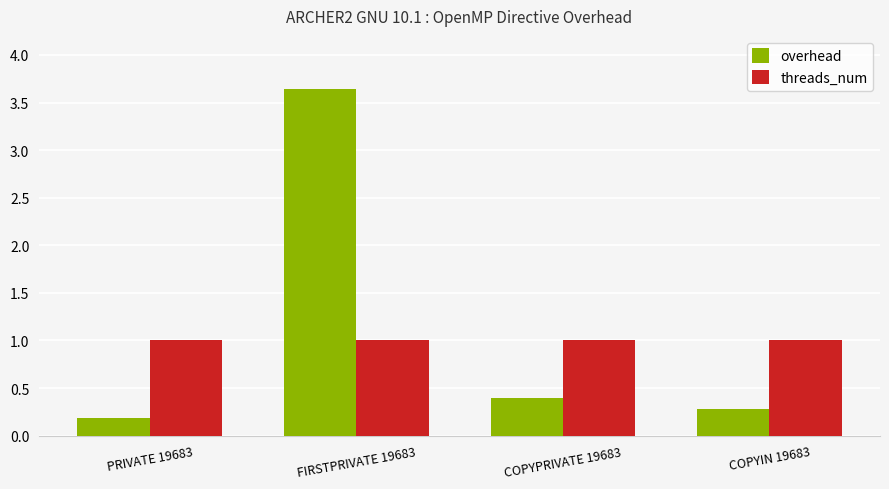

At which category is the sum across all series the highest?

FIRSTPRIVATE 19683